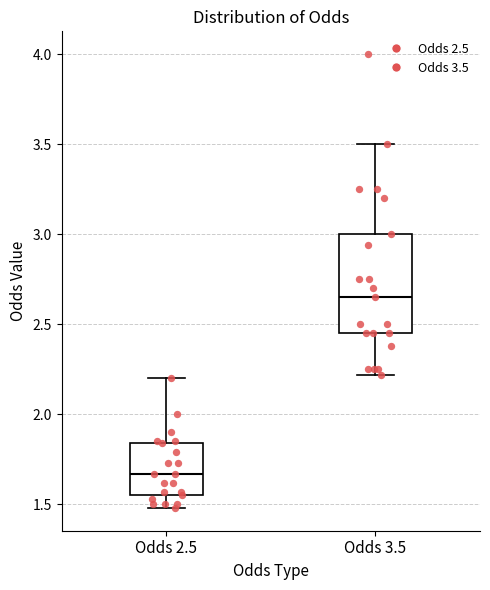

Reading left to right, read every box against the y-axis: the position of its median line, the range the box covers, and the ends of its whiskers. The values are not printed on the chart, so give them approximately, as read against the axis.

Odds 2.5: median 1.65, box 1.55 to 1.85, whiskers 1.50 to 2.20
Odds 3.5: median 2.65, box 2.45 to 3.00, whiskers 2.20 to 3.50